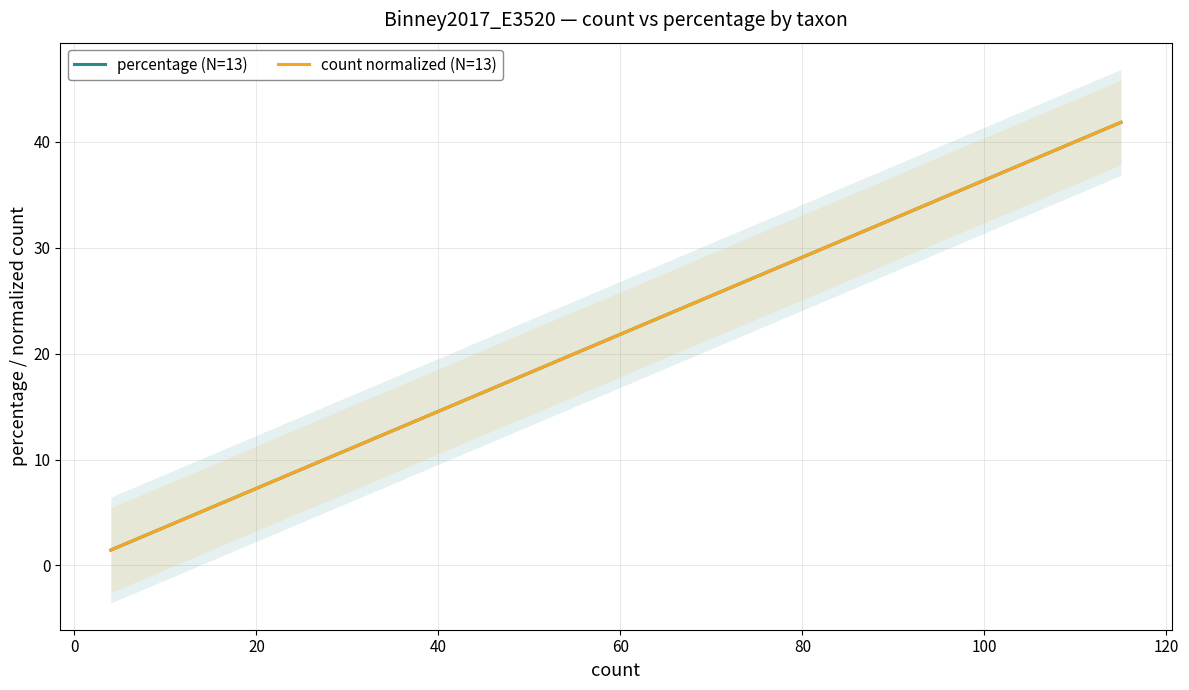

Does the chart display data point markers on the line(s)?

No